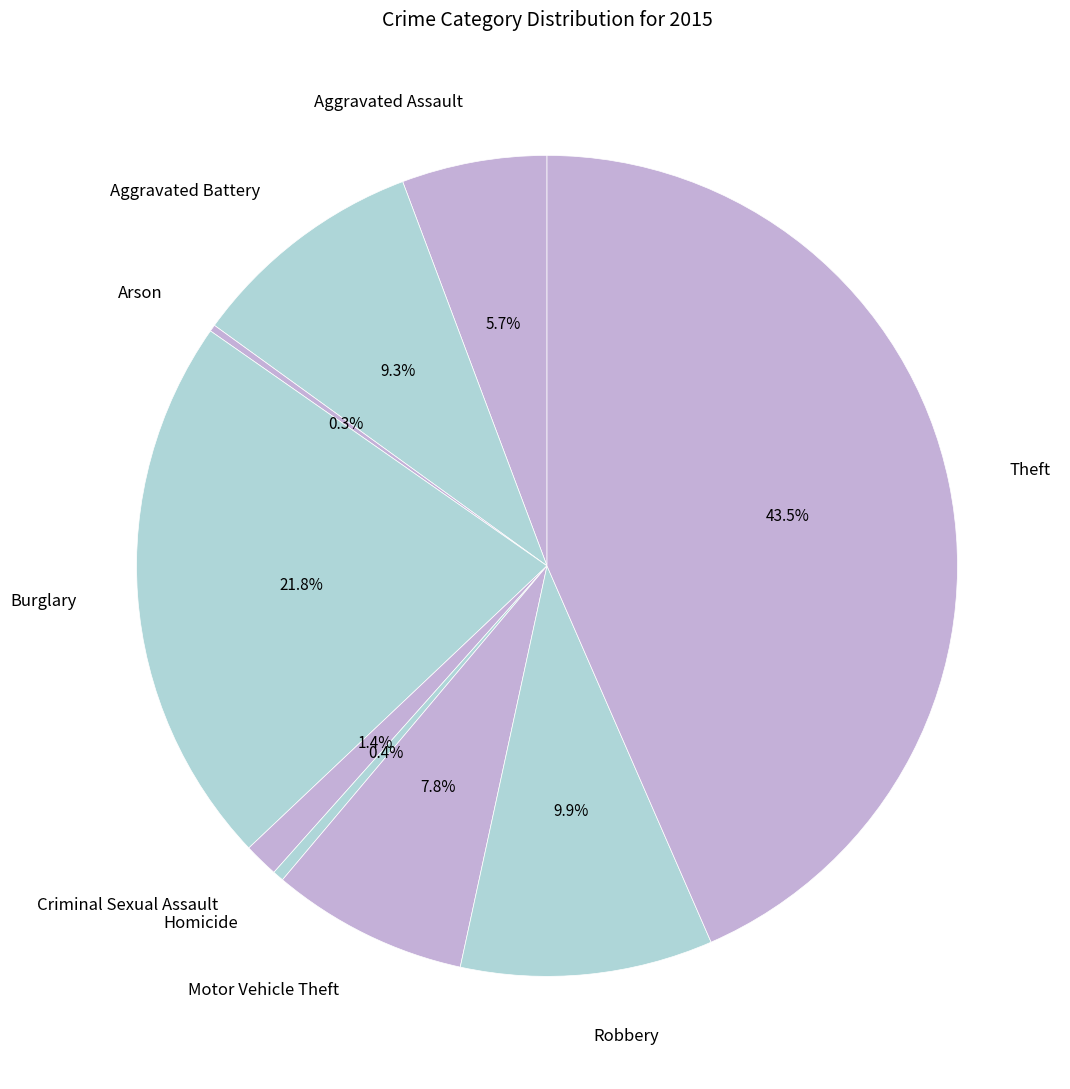

To the nearest percent, what percentage of the pie is Motor Vehicle Theft?

8%